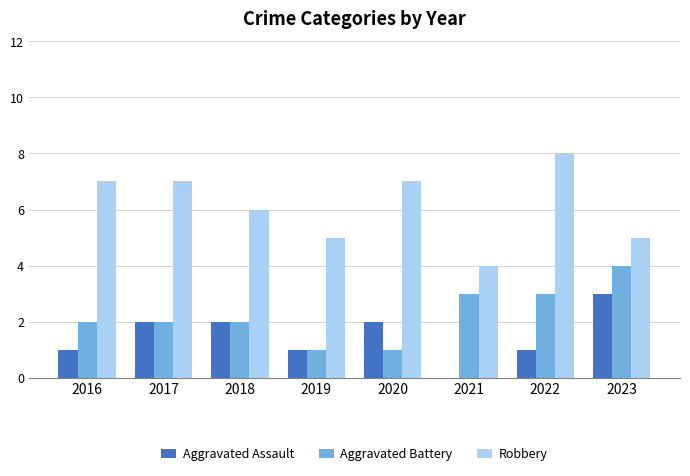

What value does the Aggravated Battery series have at 2023?

4